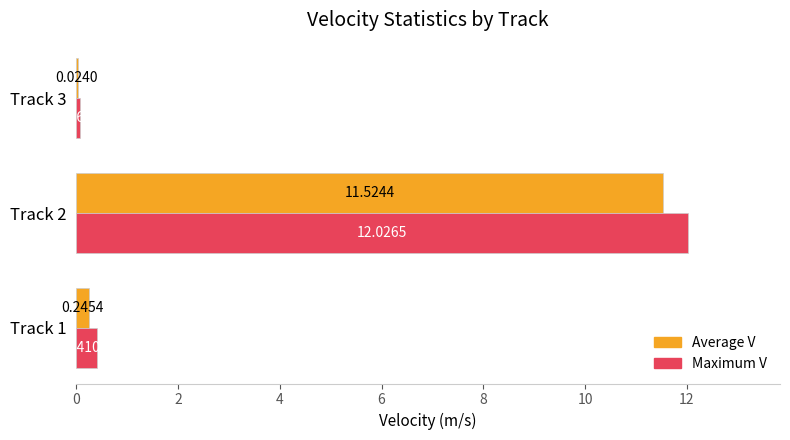

What is the total value across all series at Track 2?

23.6